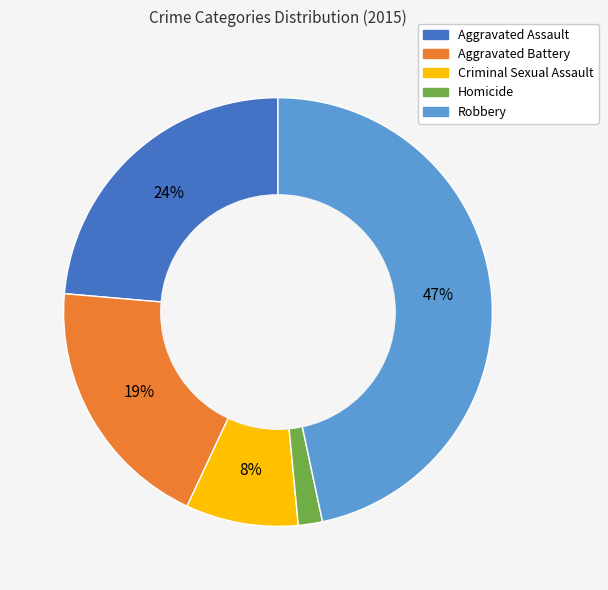

True or false: Aggravated Assault accounts for 24% of the total.

True